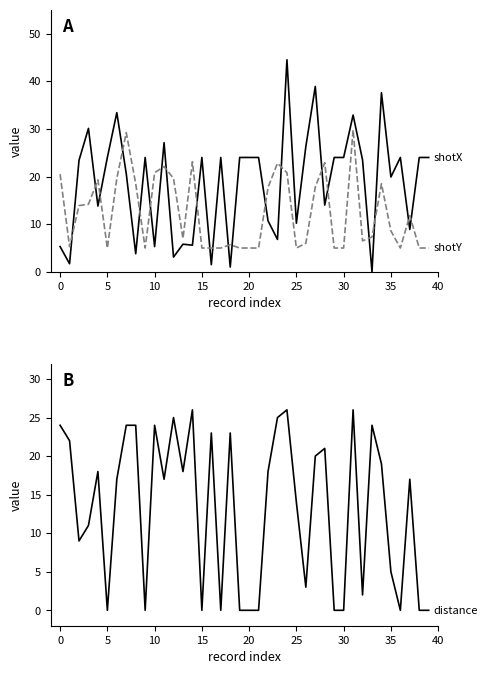

How many values in the shotX series exceed 24?

8